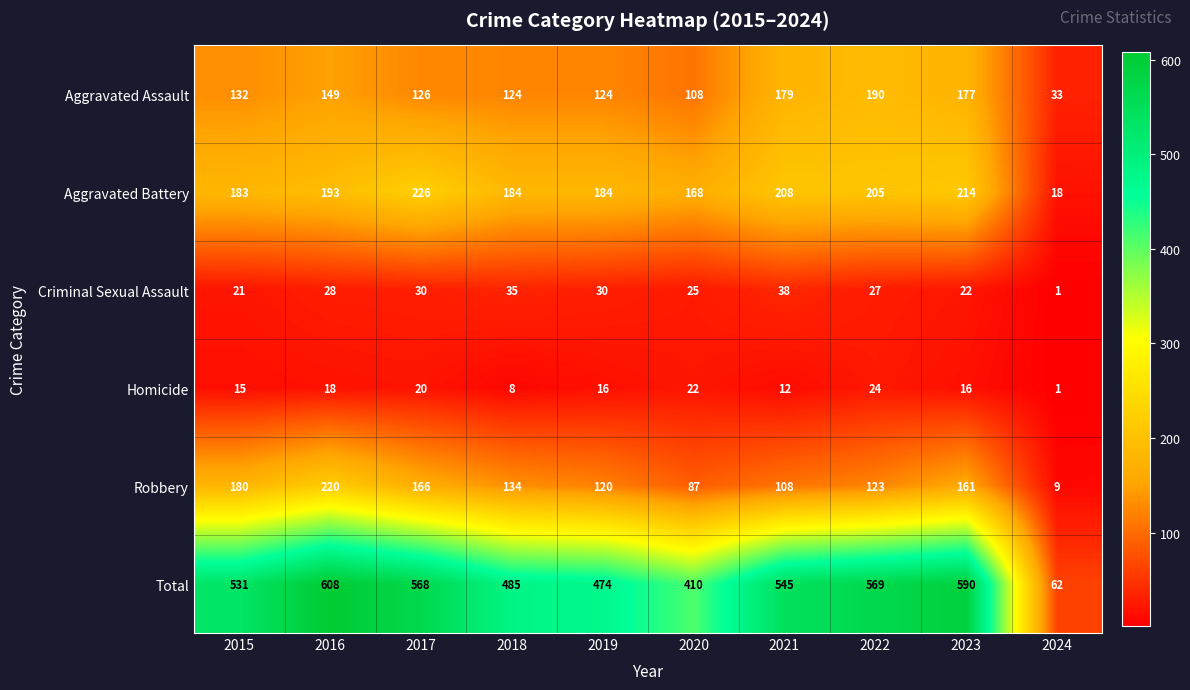

What is the difference between the maximum and minimum values in the Homicide series?

23